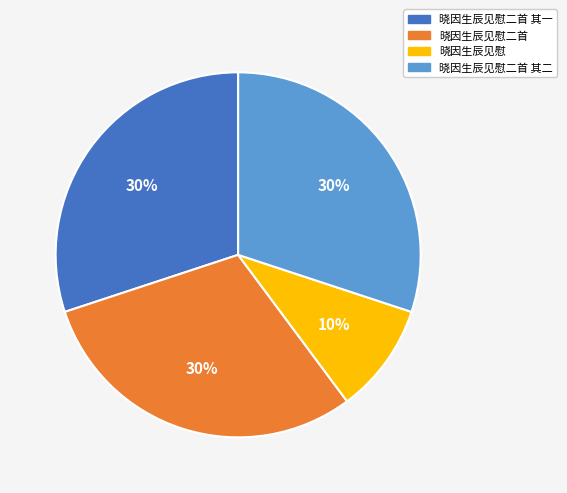

Does any single category account for the majority?

No